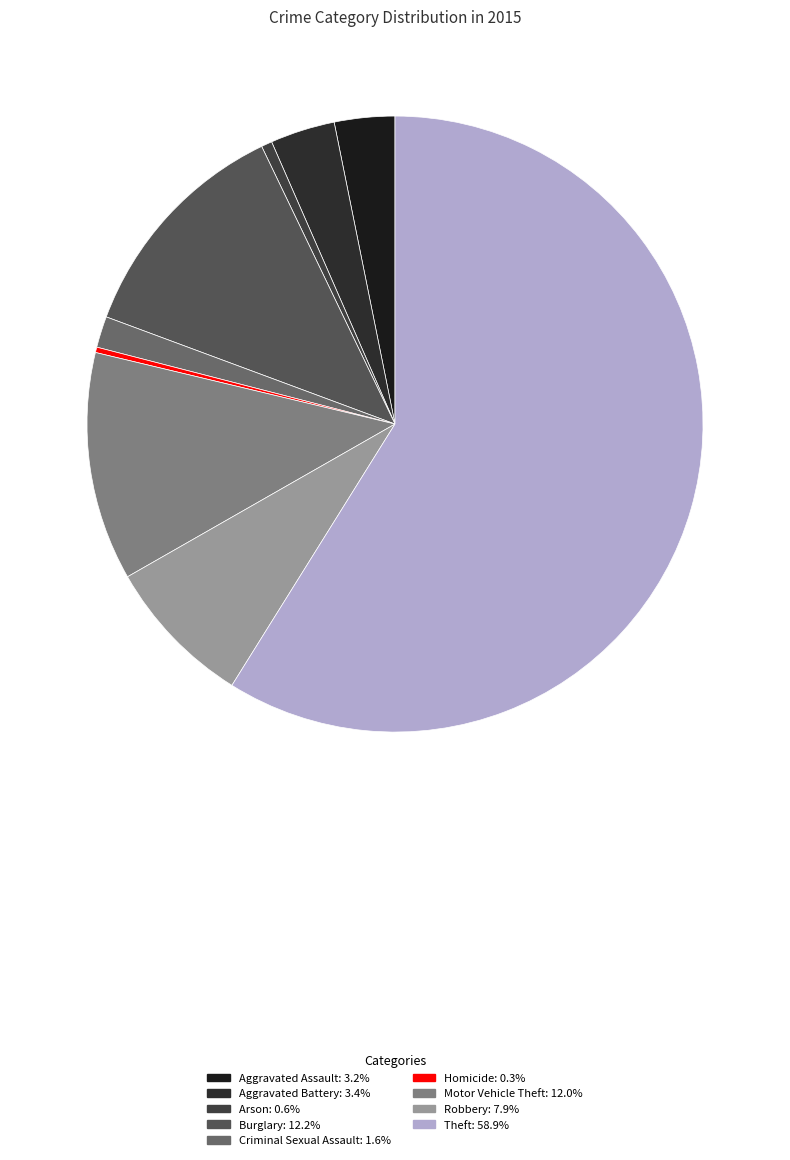

To the nearest percent, what is the difference between the Motor Vehicle Theft and Homicide slice percentages?

12%